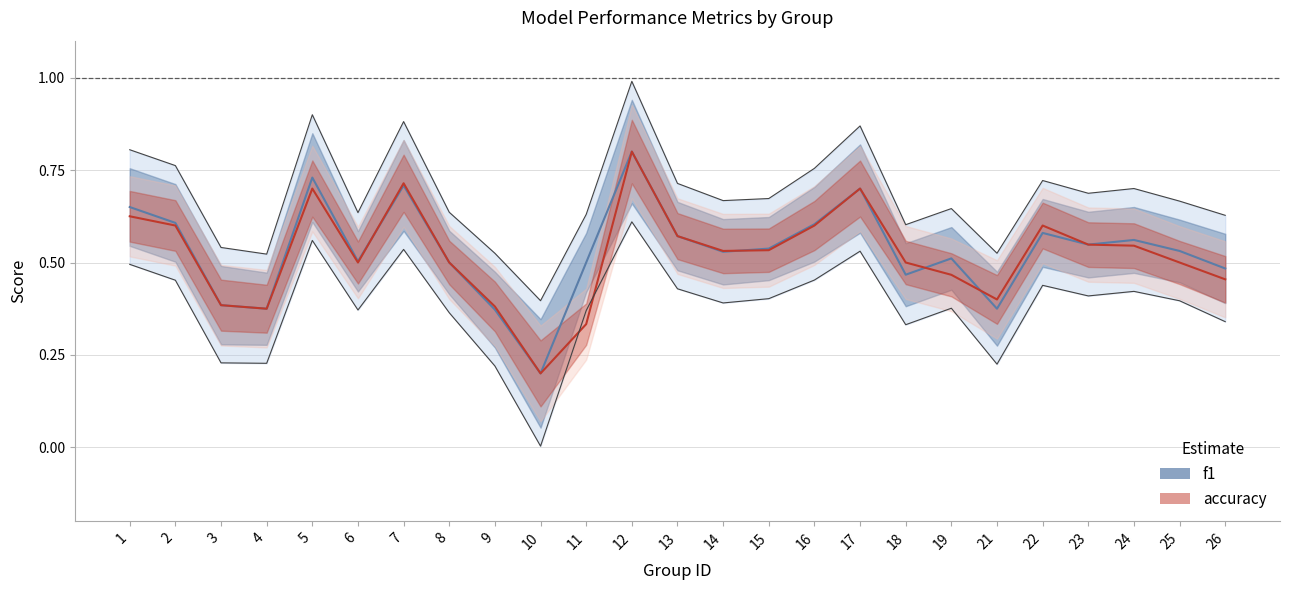

How many accuracy values are between 0 and 1?

25